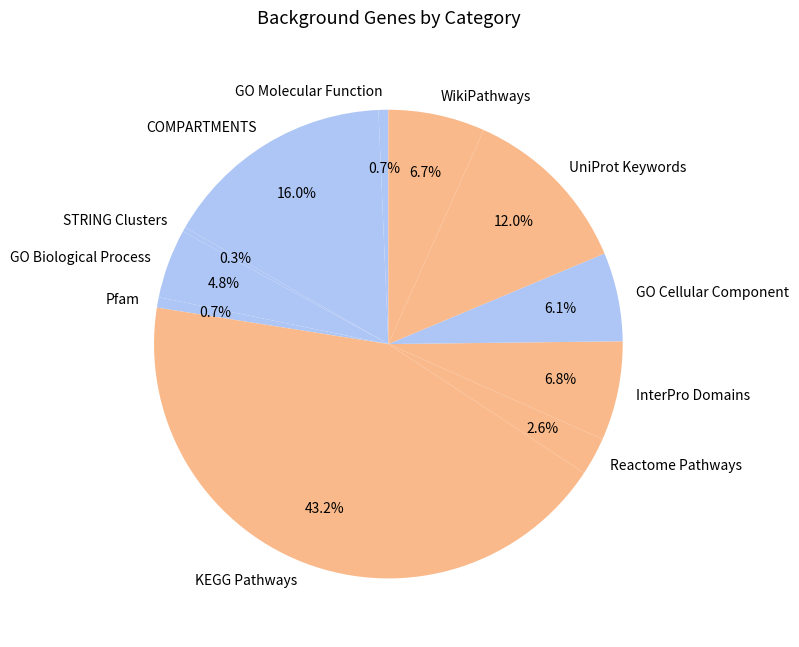

To the nearest percent, what is the difference between the largest and smallest slice percentages?

43%